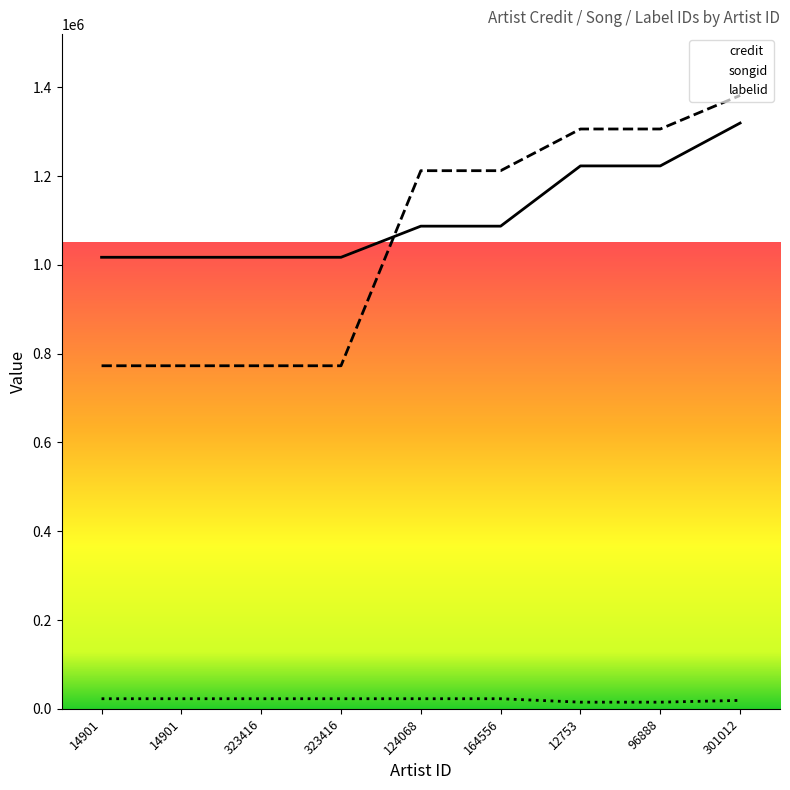

Rank the series at 14901 from highest to lowest value.

credit, songid, labelid